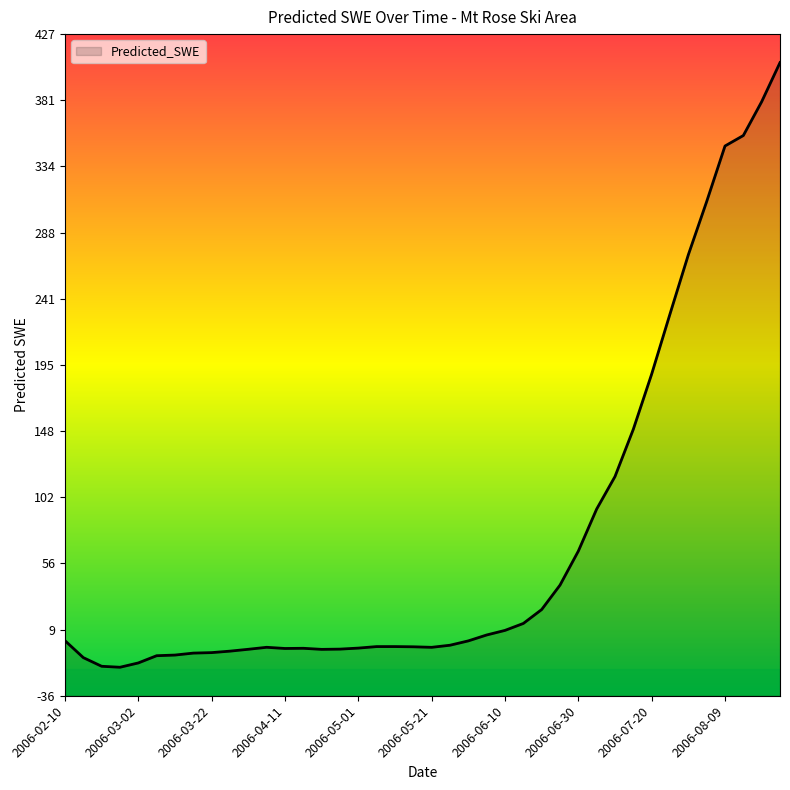

What is the maximum value shown in the chart?

407.6